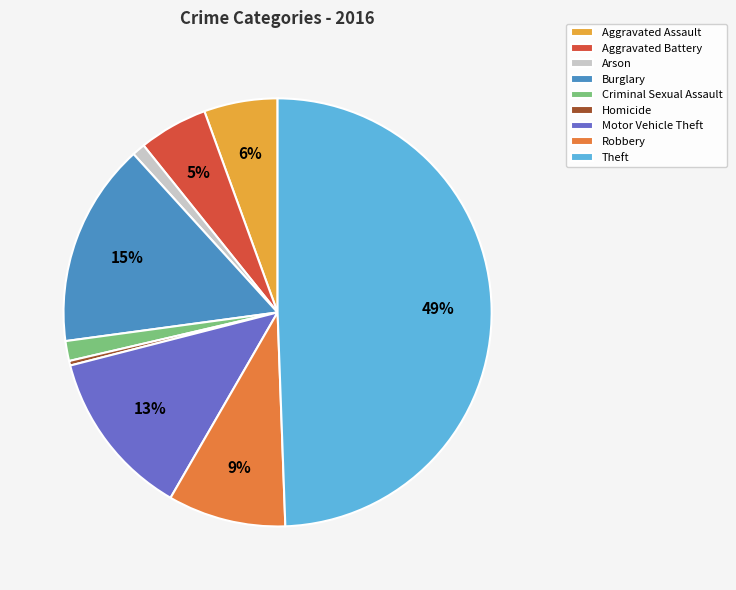

Is Aggravated Assault the majority of the pie?

No